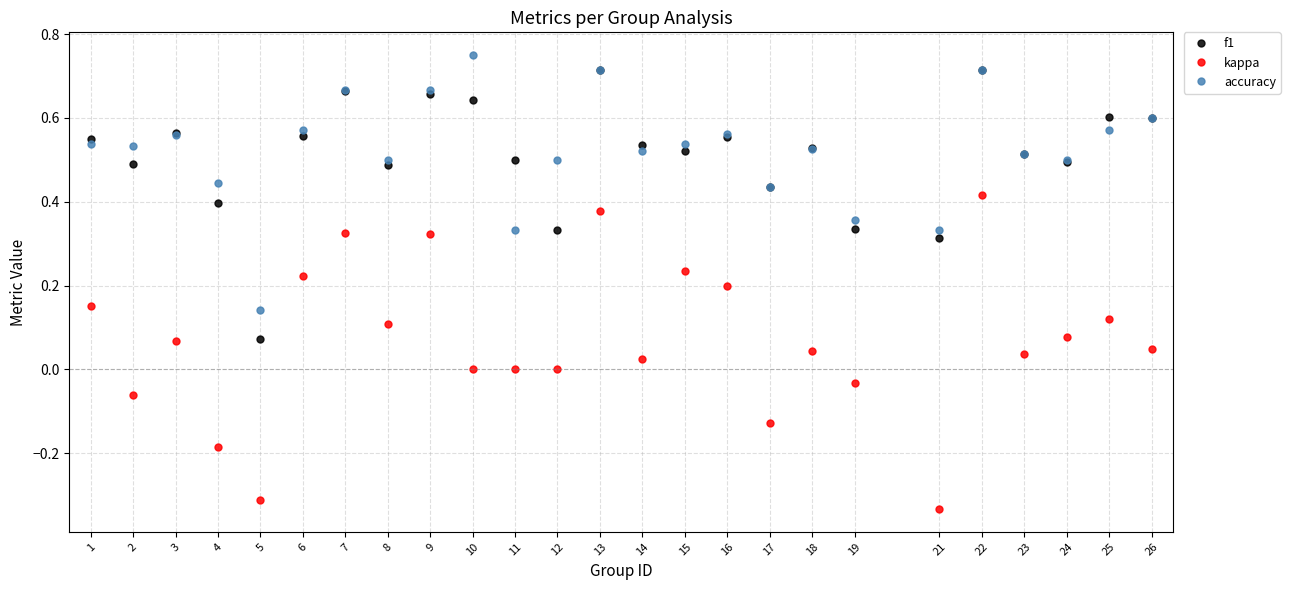

Which series has the largest total across all categories?

accuracy